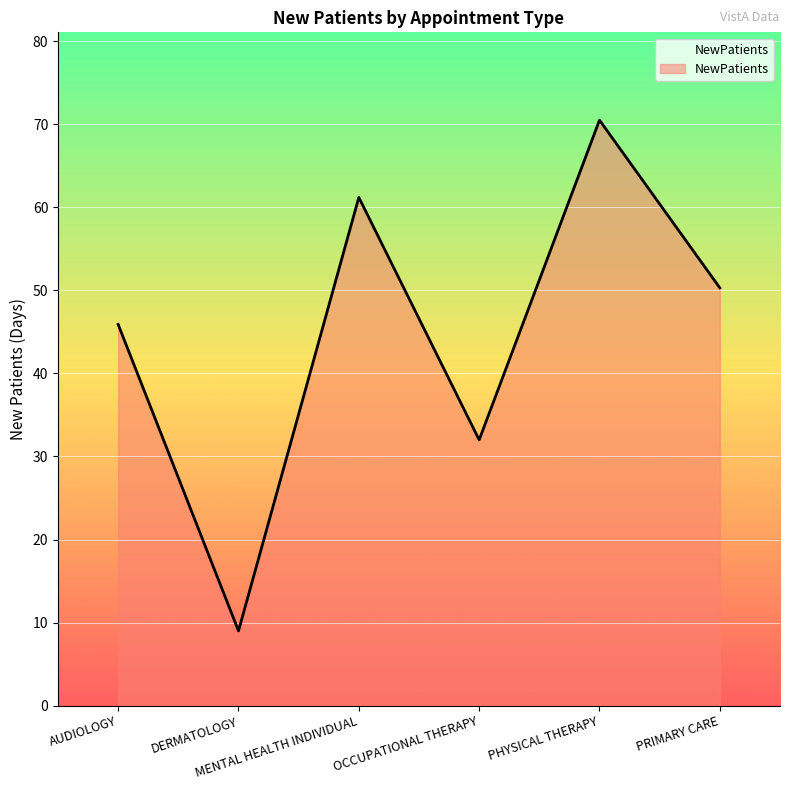

What position from the left is DERMATOLOGY?

2